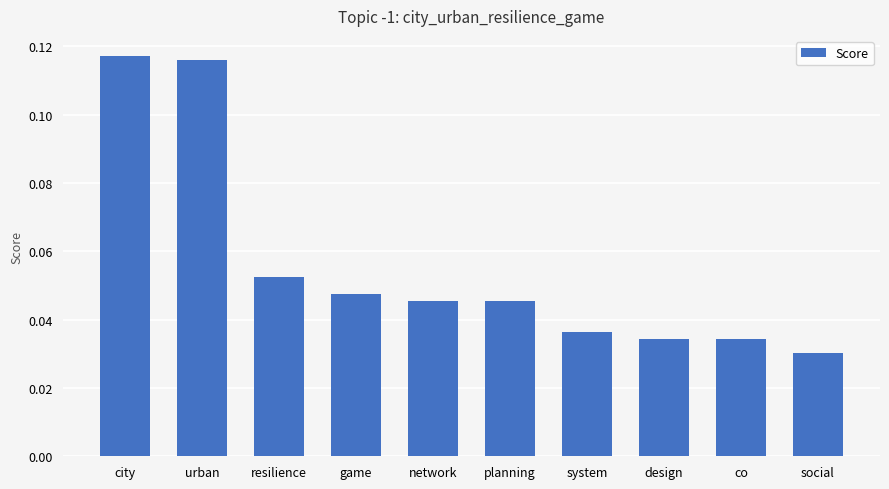

True or false: the data shows 0.0 at resilience.

False